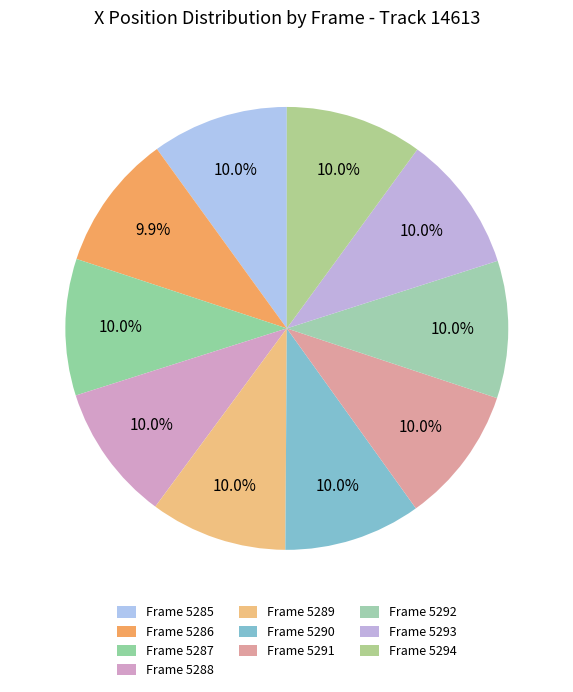

Does Frame 5292 represent more than half of the total?

No